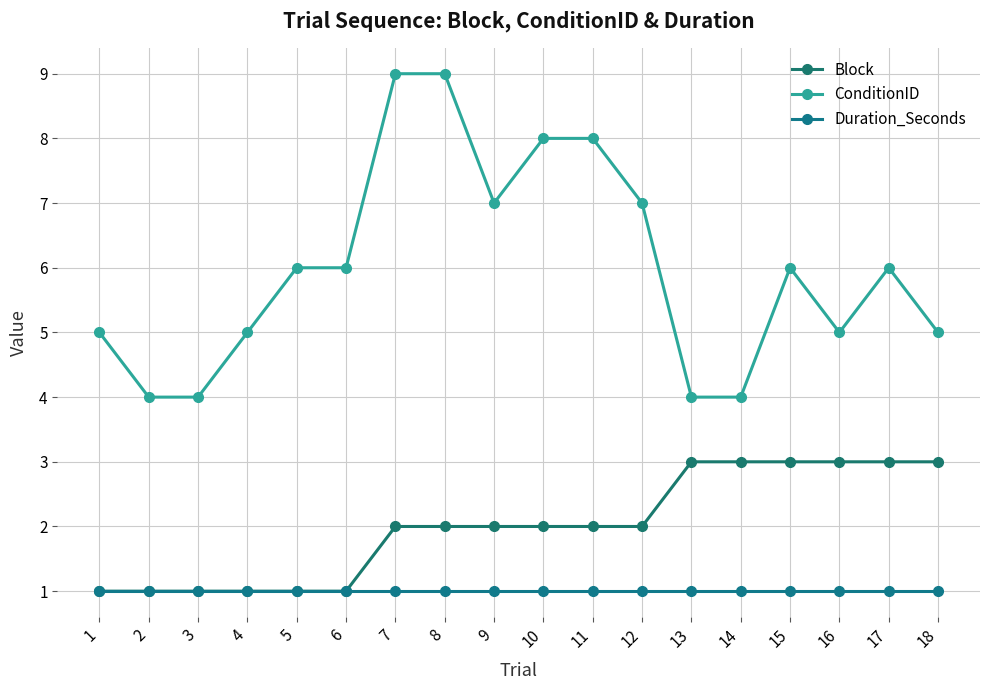

True or false: Block and ConditionID cross at least once.

False